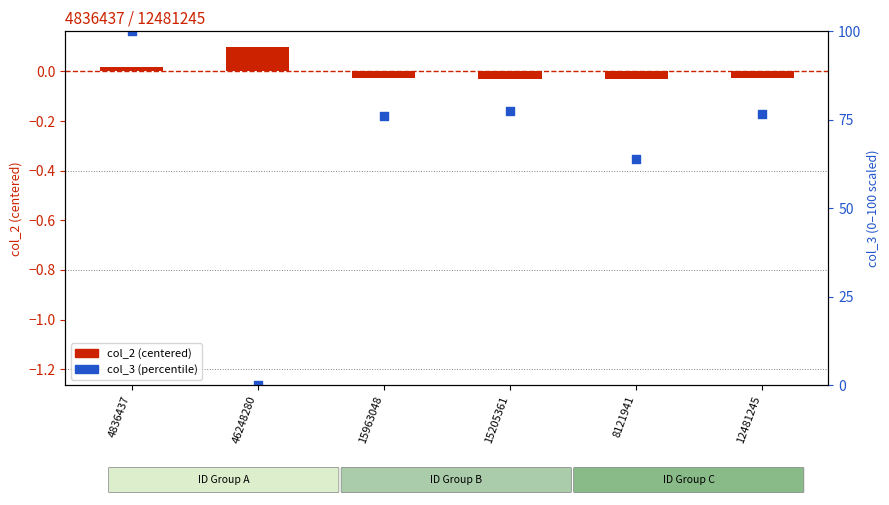

What is the total value across all series at 15963048?

76.1